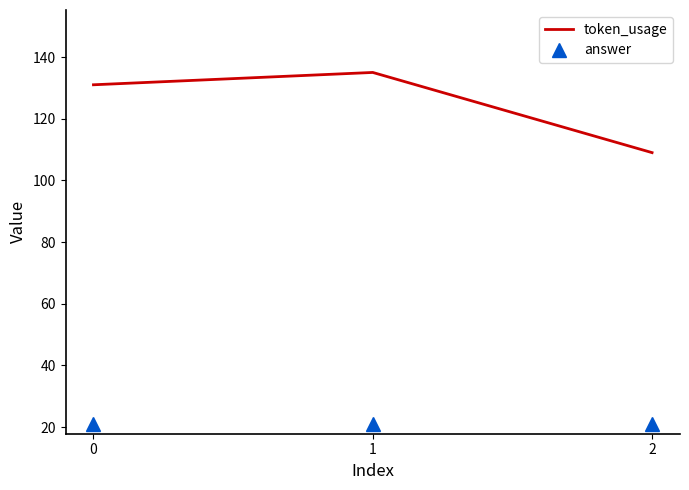

What is the difference between the highest and lowest values at 2?

88